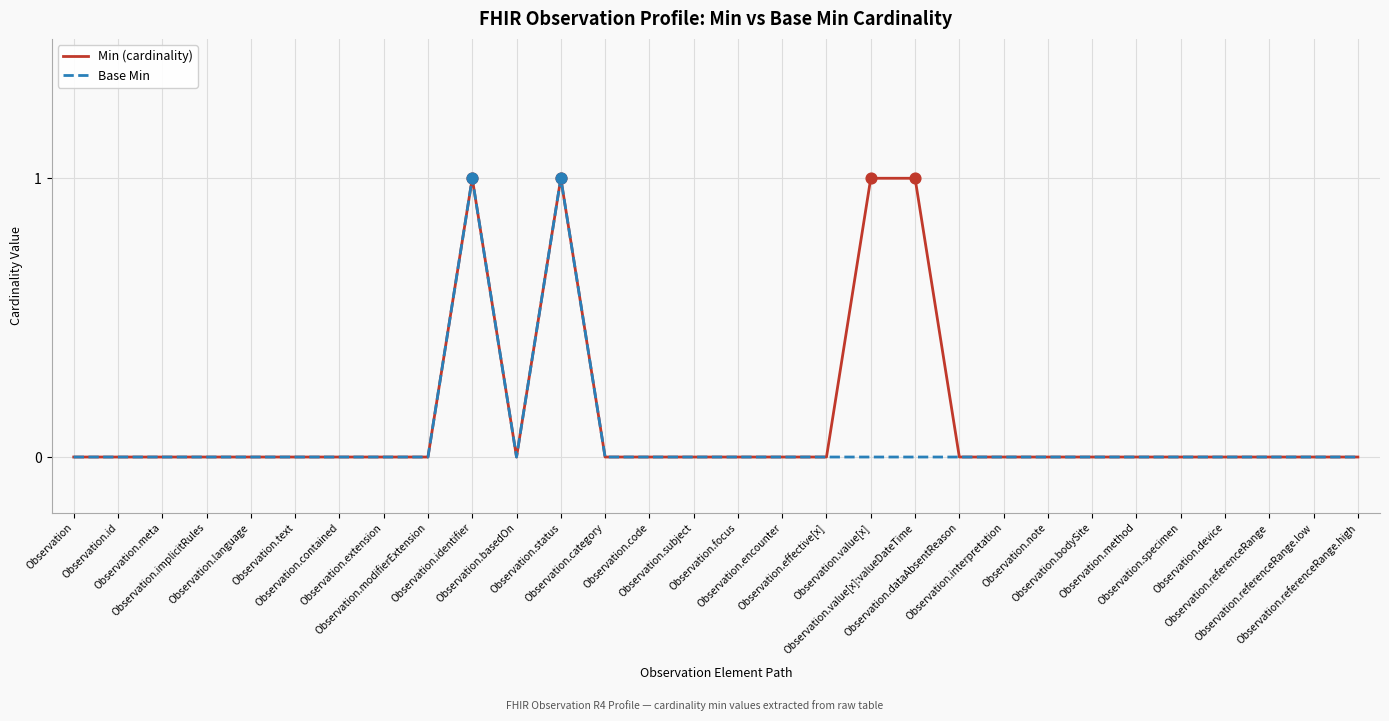

At which category is the sum across all series the highest?

Observation.identifier